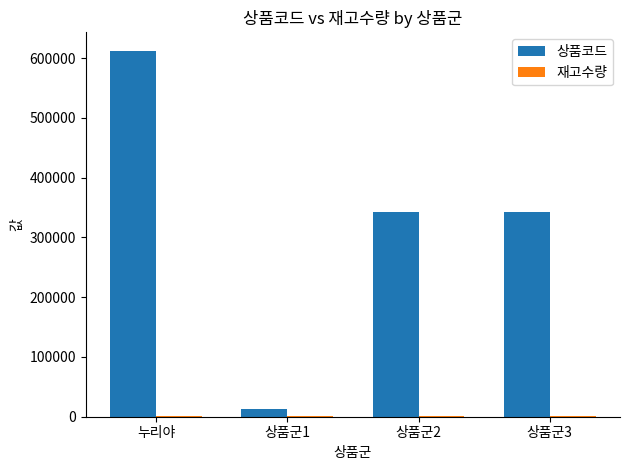

Count the number of data series in this chart.

2